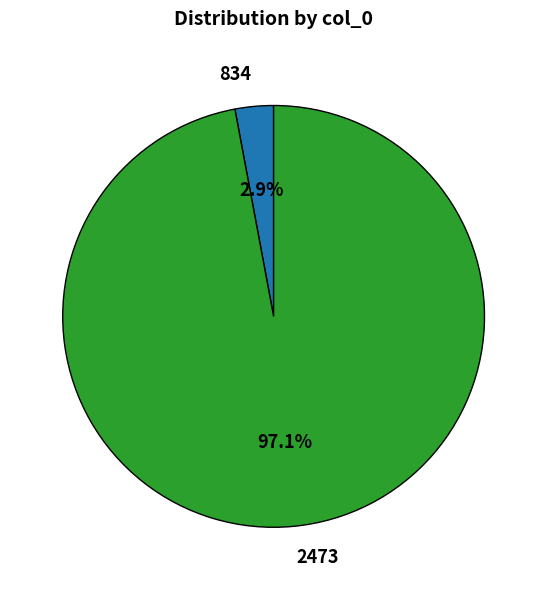

Is there a majority slice in this chart?

Yes